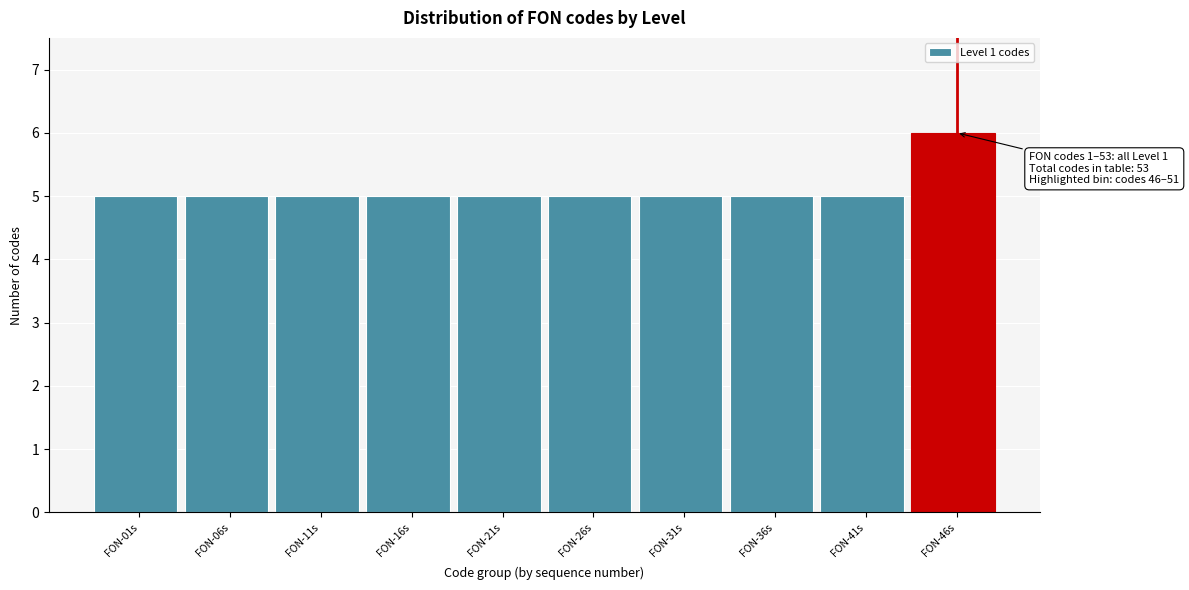

Reading left to right, extract all data points from this chart.

FON-01s=5	FON-06s=5	FON-11s=5	FON-16s=5	FON-21s=5	FON-26s=5	FON-31s=5	FON-36s=5	FON-41s=5	FON-46s=6